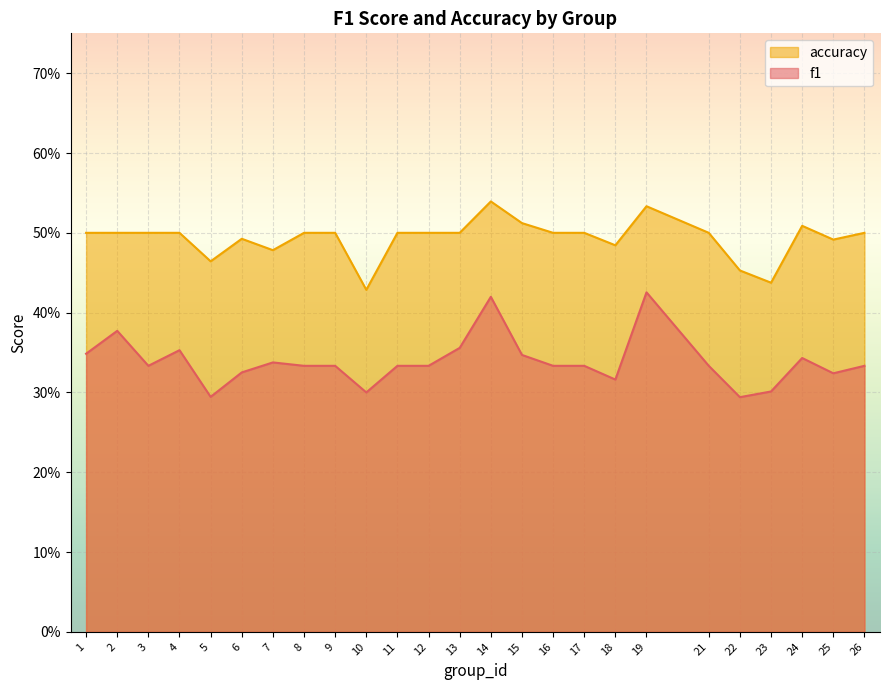

Reading right to left, what are all the values shown in this chart?

f1: 0.3	0.3	0.3	0.3	0.3	0.3	0.4	0.3	0.3	0.3	0.3	0.4	0.4	0.3	0.3	0.3	0.3	0.3	0.3	0.3	0.3	0.4	0.3	0.4	0.3
accuracy: 0.5	0.5	0.5	0.4	0.5	0.5	0.5	0.5	0.5	0.5	0.5	0.5	0.5	0.5	0.5	0.4	0.5	0.5	0.5	0.5	0.5	0.5	0.5	0.5	0.5